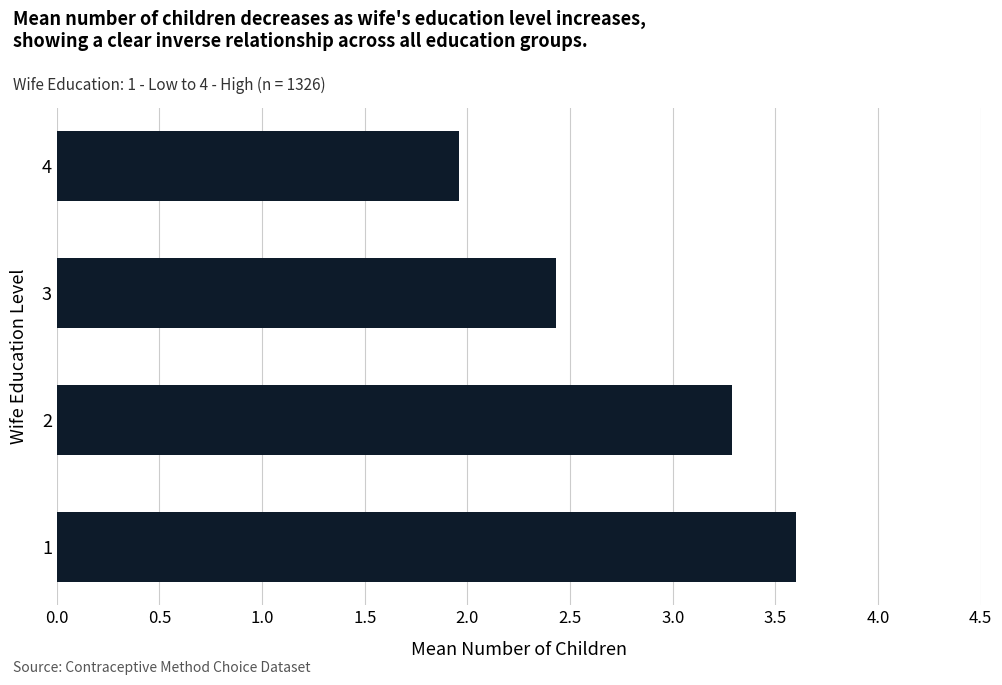

List the labels in order of value, largest first.

1, 2, 3, 4